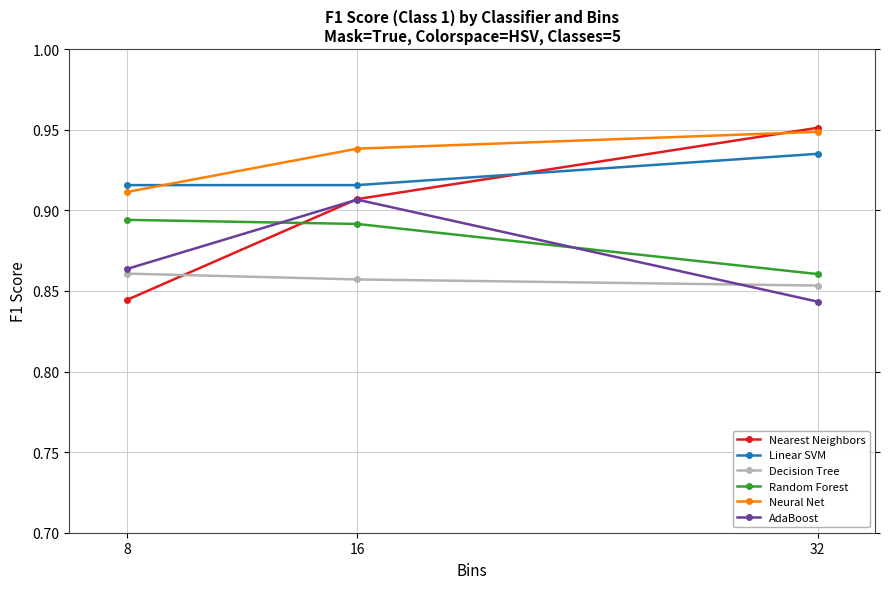

What is the sum of all Decision Tree values?

2.6